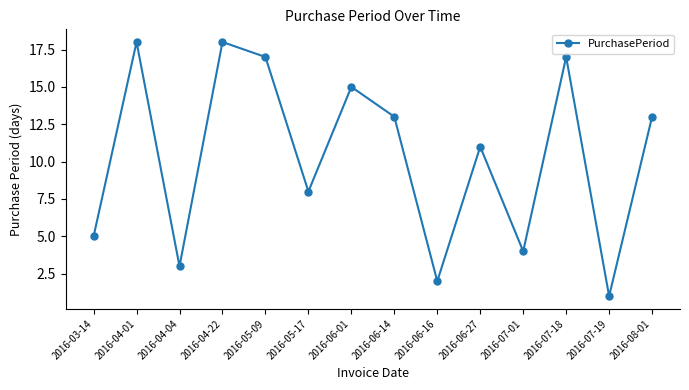

Where is the first local minimum?

2016-04-04